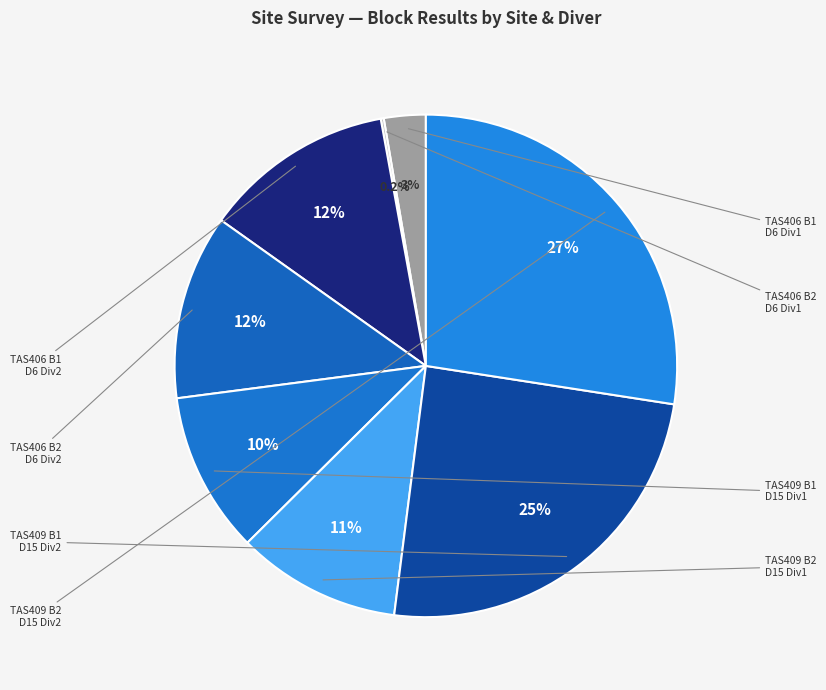

How many slices are in this pie chart?

8